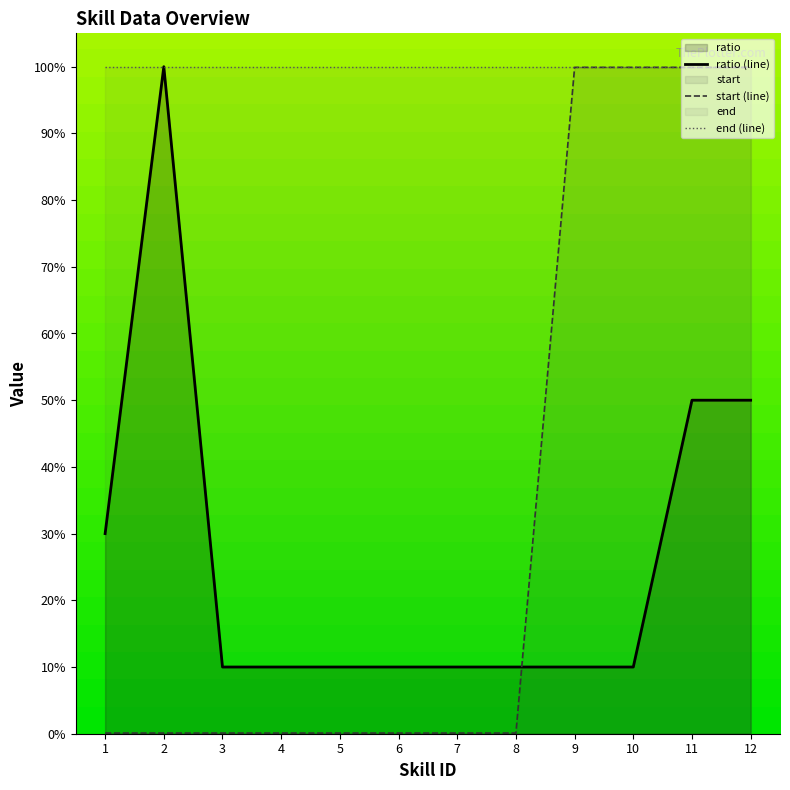

Which series has the widest spread of values?

start (line)